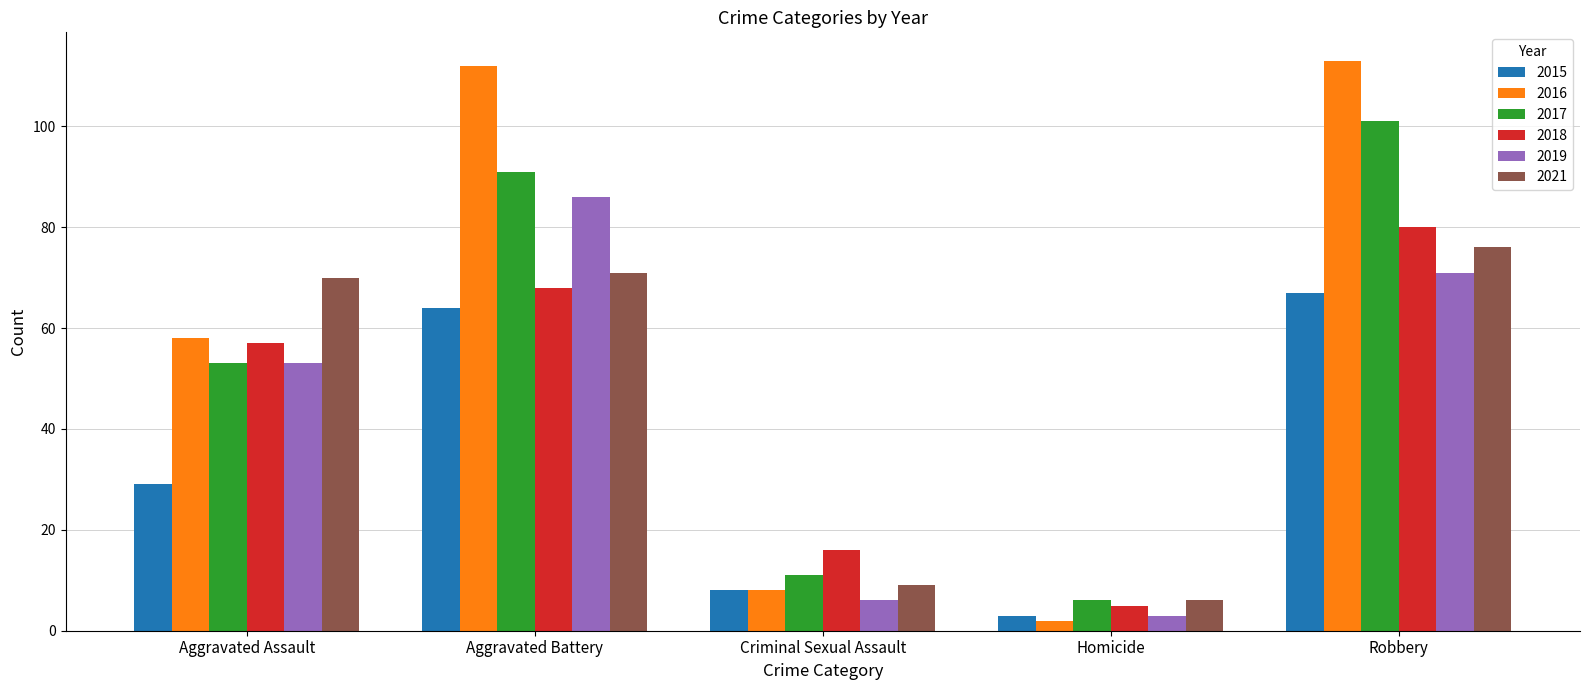

What is the spread (max minus min) of values at Robbery?

46